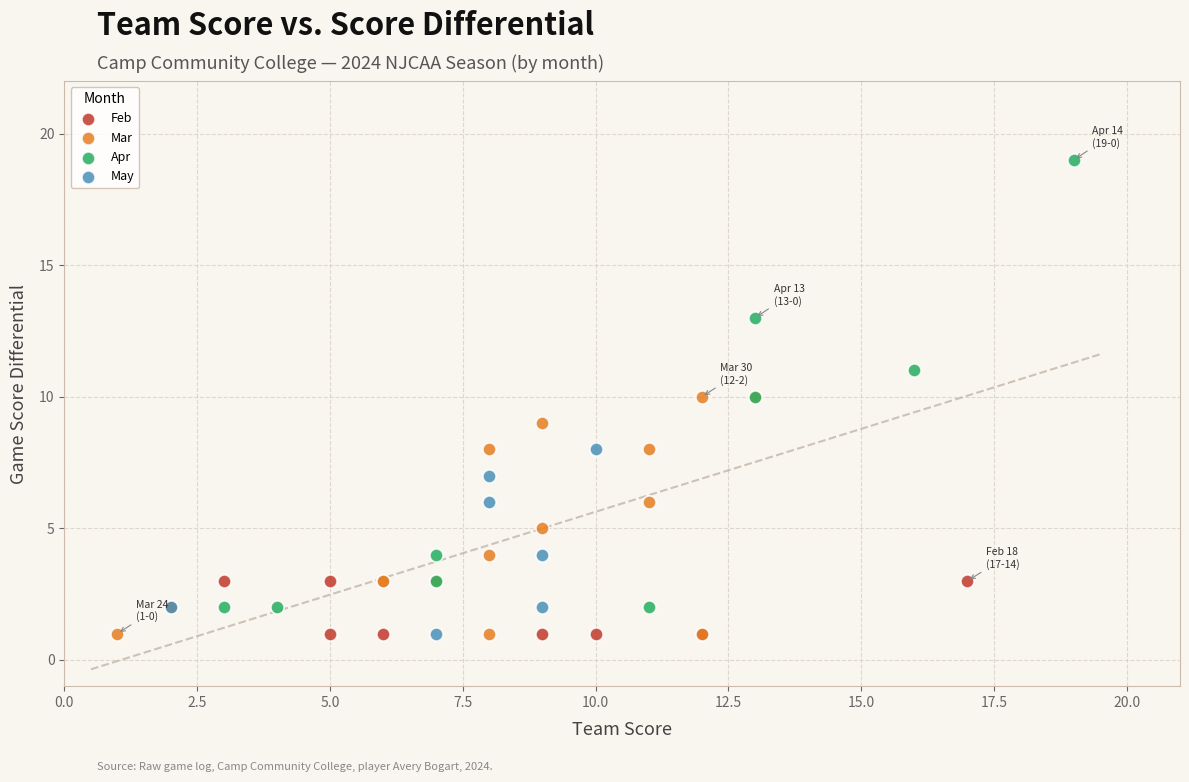

Which series has the largest Y range (max minus min)?

Apr